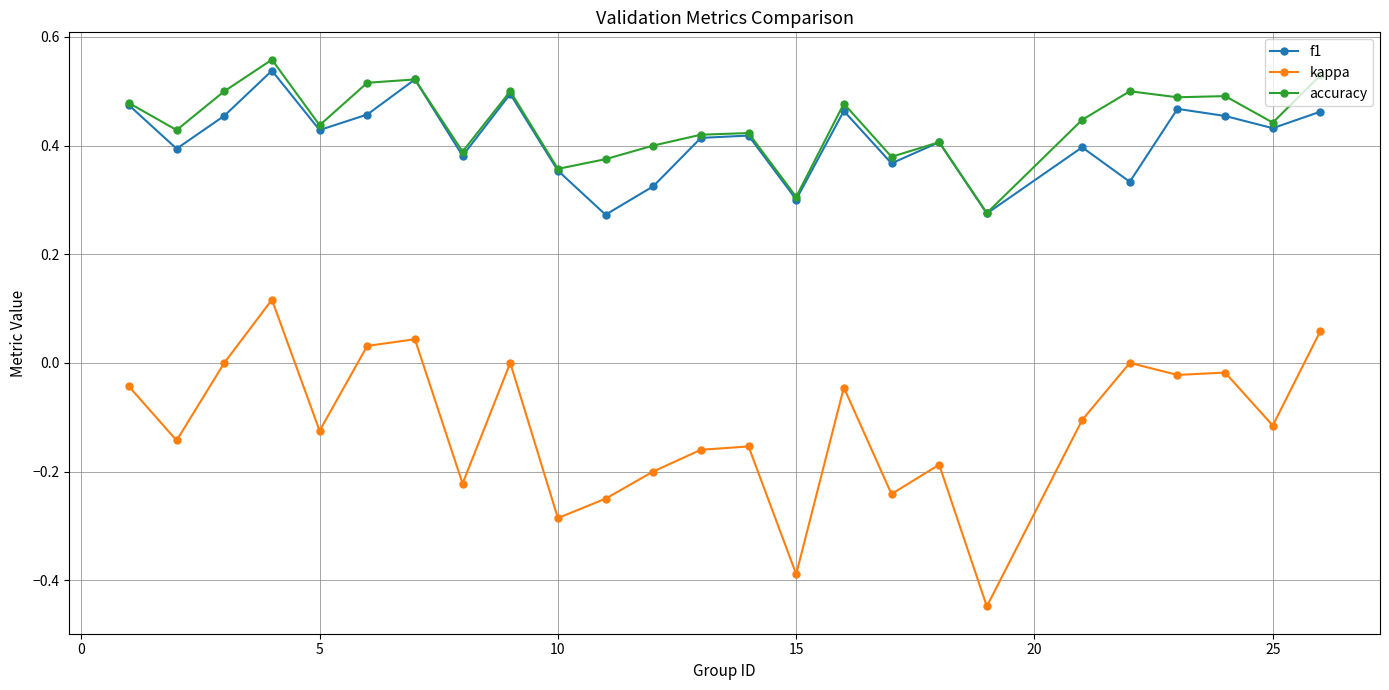

Which series has the widest spread of values?

kappa